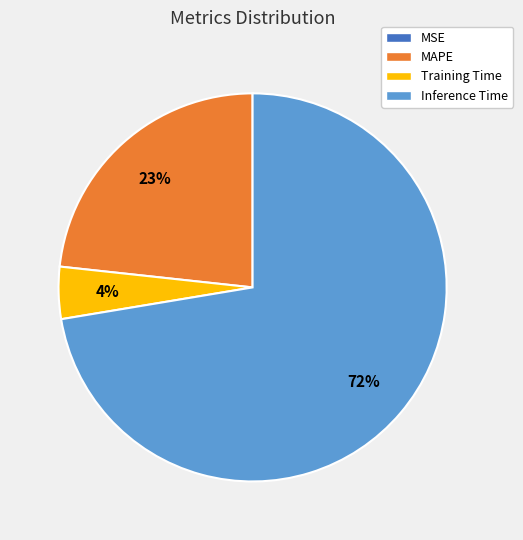

Does any single category account for the majority?

Yes